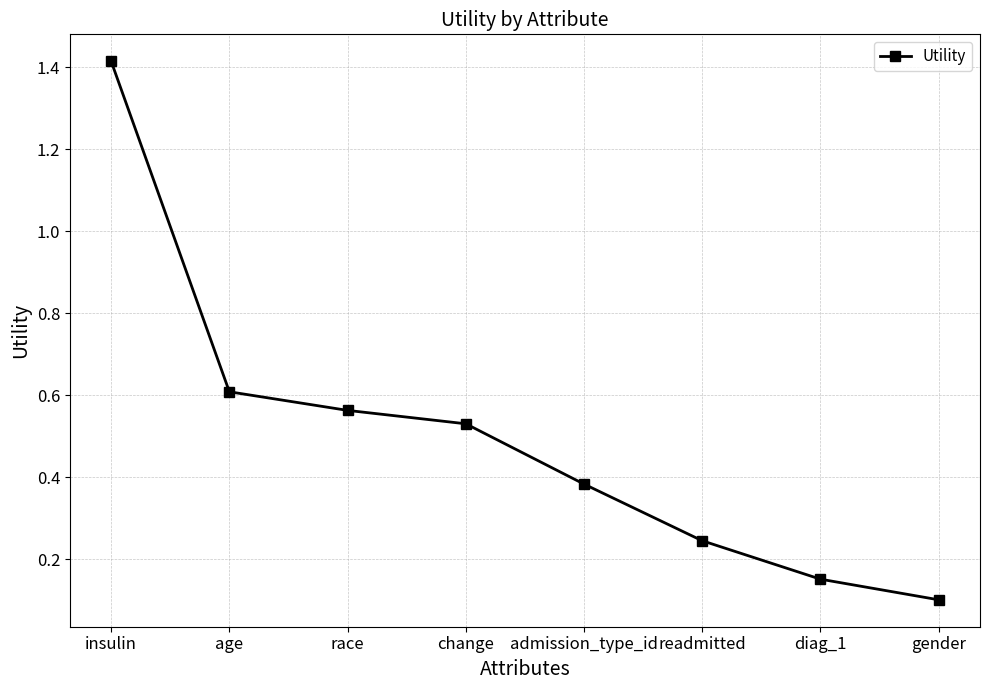

What is the difference between the maximum and minimum values?

1.3